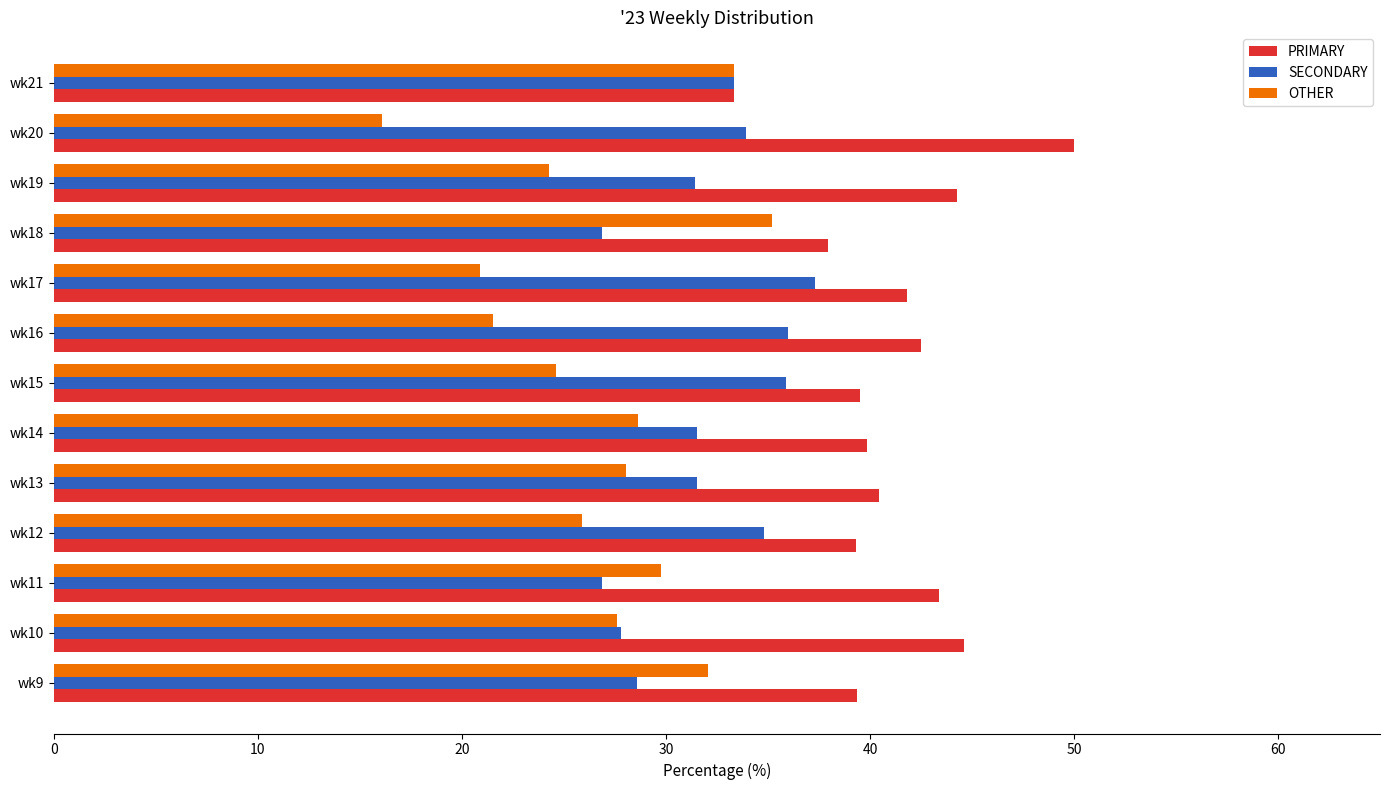

At how many categories does at least one series exceed 44?

3